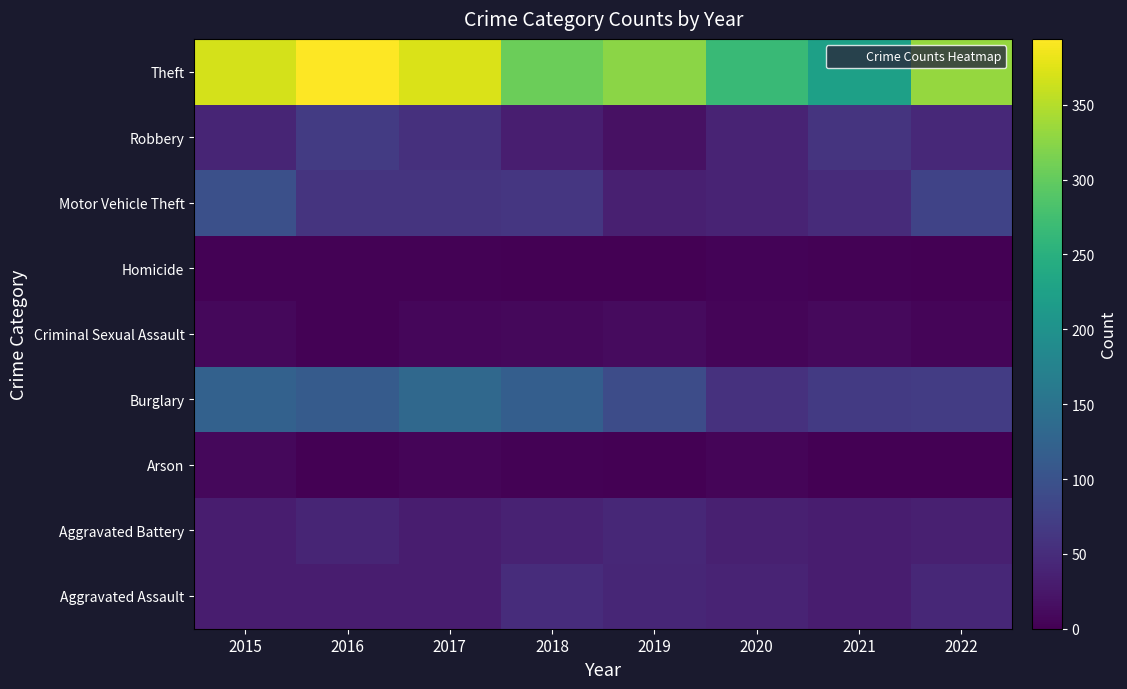

Reading left to right, transcribe all the data shown in this chart.

Aggravated Assault: 2015=32	2016=32	2017=32	2018=50	2019=43	2020=39	2021=32	2022=44
Aggravated Battery: 2015=31	2016=41	2017=32	2018=37	2019=44	2020=35	2021=31	2022=34
Arson: 2015=9	2016=1	2017=5	2018=2	2019=1	2020=6	2021=0	2022=0
Burglary: 2015=123	2016=113	2017=133	2018=117	2019=92	2020=56	2021=67	2022=70
Criminal Sexual Assault: 2015=9	2016=2	2017=7	2018=9	2019=11	2020=6	2021=10	2022=5
Homicide: 2015=3	2016=2	2017=2	2018=0	2019=0	2020=4	2021=2	2022=1
Motor Vehicle Theft: 2015=96	2016=59	2017=59	2018=63	2019=35	2020=40	2021=49	2022=80
Robbery: 2015=41	2016=69	2017=55	2018=33	2019=17	2020=40	2021=59	2022=45
Theft: 2015=369	2016=394	2017=372	2018=305	2019=325	2020=267	2021=224	2022=331